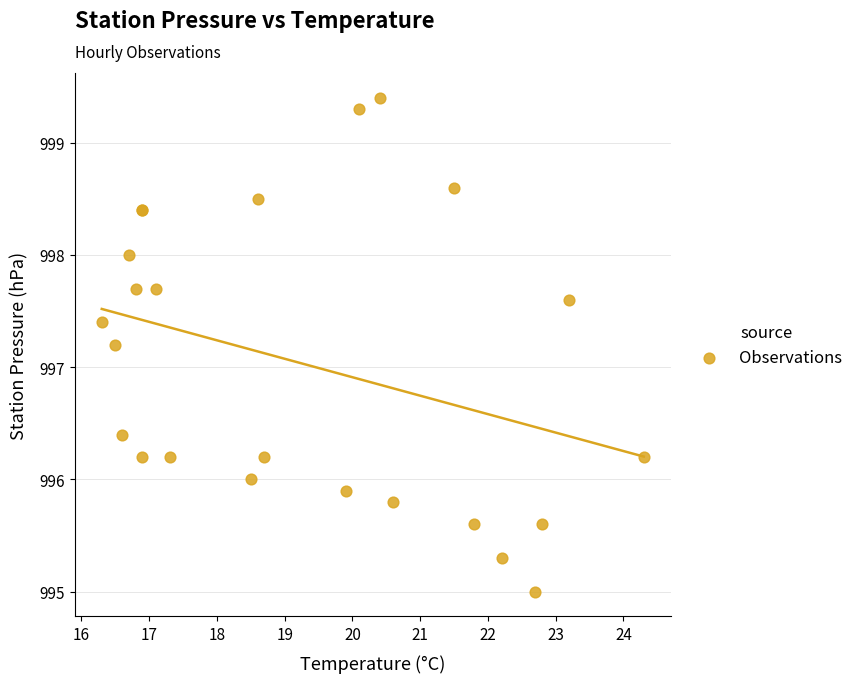

What Y value in the scatter plot is closest to 997?

997.2